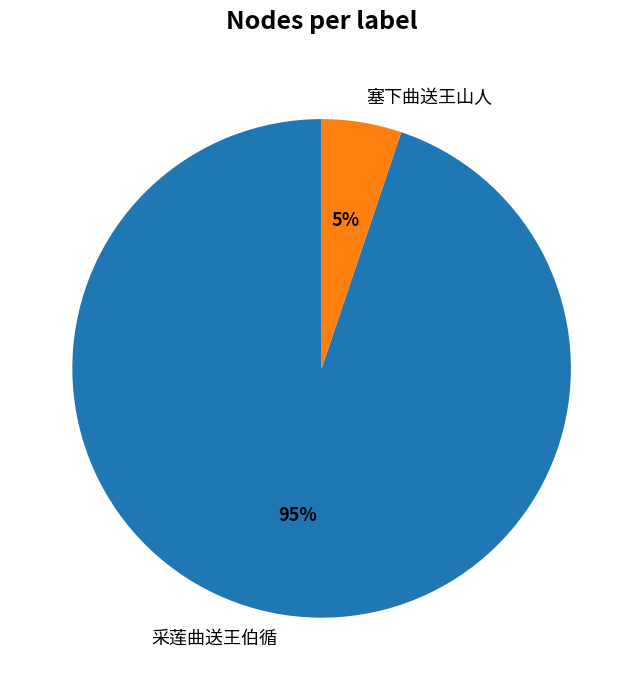

To the nearest percent, what is the difference between the 采莲曲送王伯循 and 塞下曲送王山人 slice percentages?

90%